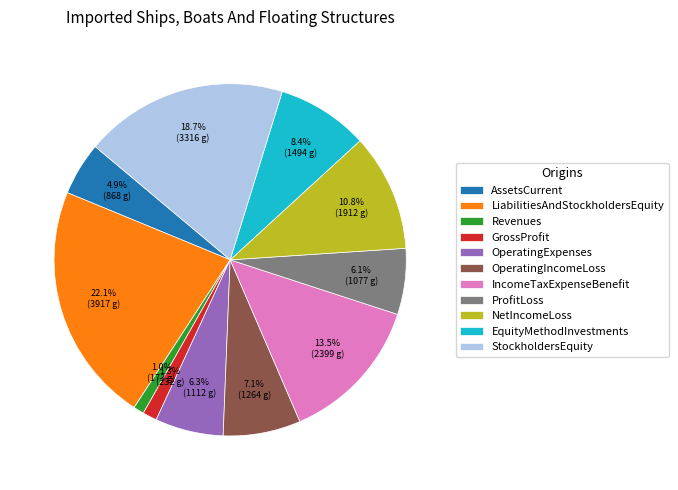

Which has a higher value, OperatingIncomeLoss or NetIncomeLoss?

NetIncomeLoss